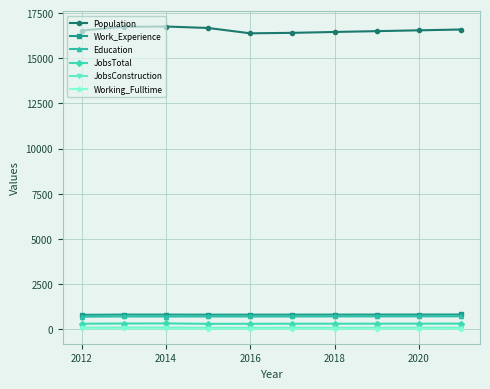

True or false: Population and JobsTotal intersect in this chart.

False